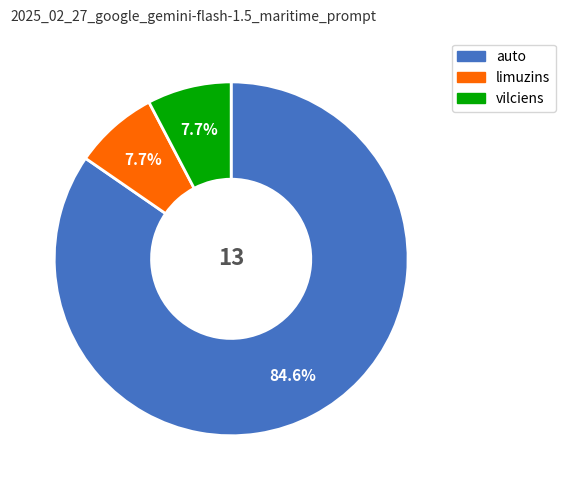

How many segments does this pie chart have?

3